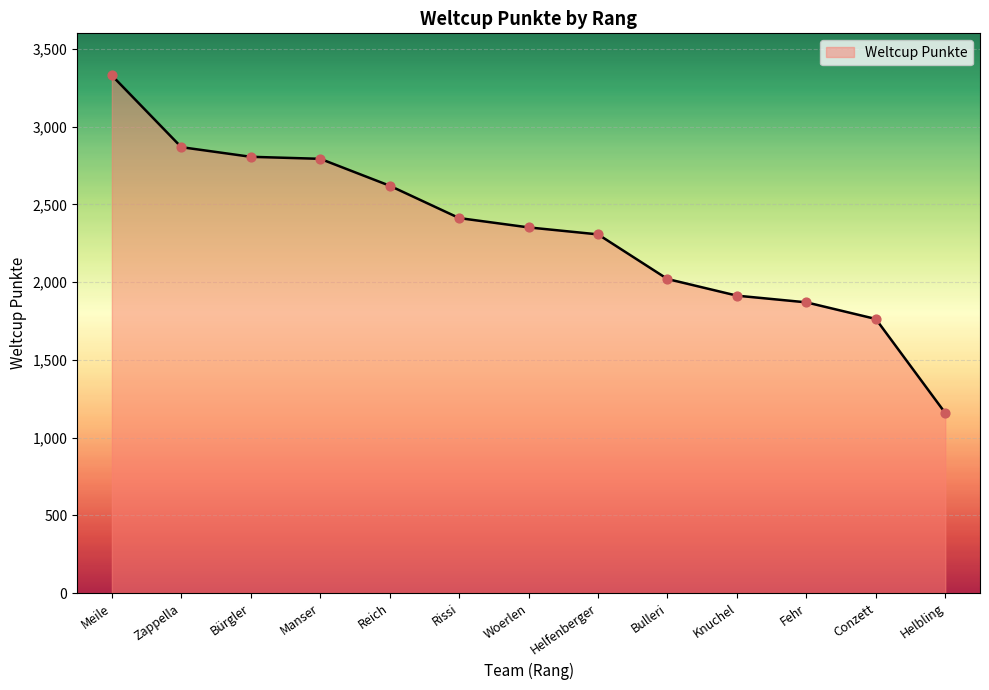

What is the change in value from Helfenberger to Bulleri?

-287